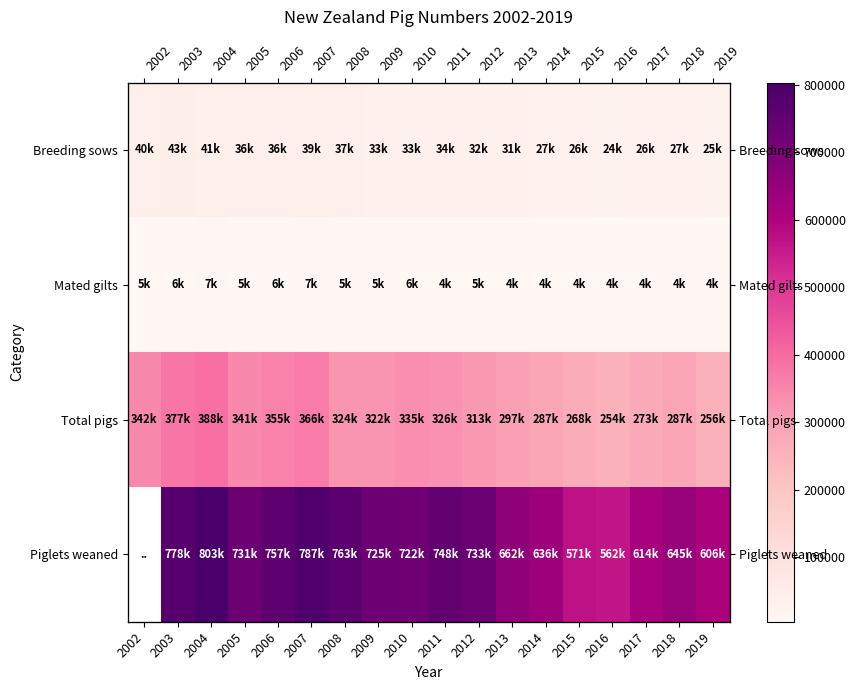

True or false: Piglets weaned has a value of 845888.4 at 2017.

False